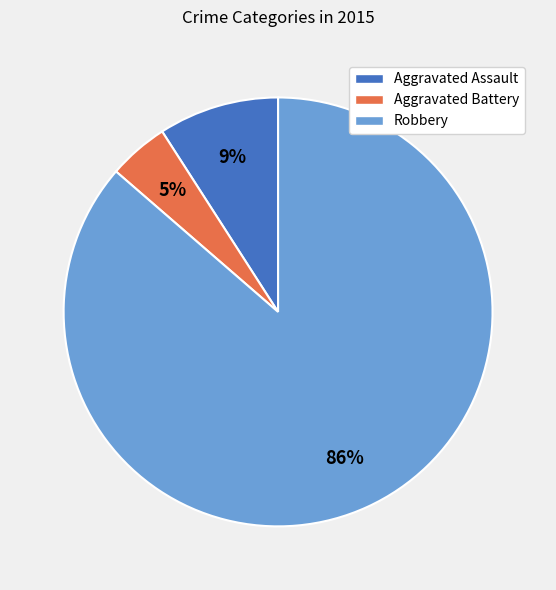

Which has a higher value, Aggravated Battery or Robbery?

Robbery